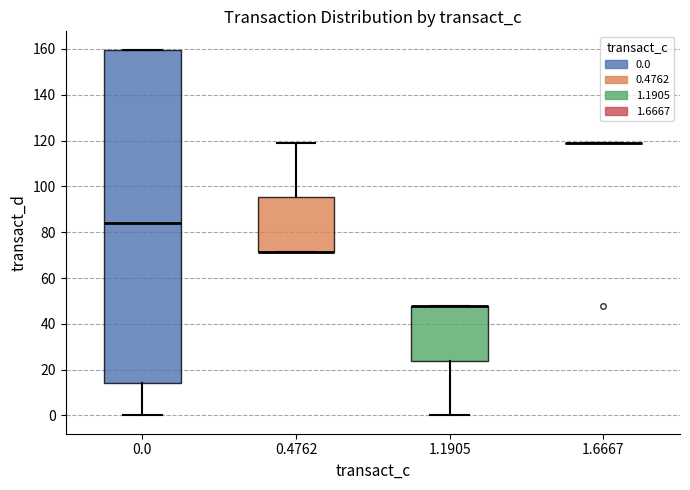

Reading left to right, read every box against the y-axis: the position of its median line, the range the box covers, and the ends of its whiskers. The values are not printed on the chart, so give them approximately, as read against the axis.

0.0: median 84, box 14 to 160, whiskers 0 to 160
0.4762: median 72 (drawn on the box's lower edge), box 72 to 96, whiskers 72 to 120
1.1905: median 48 (drawn on the box's upper edge), box 24 to 48, whiskers 0 to 48
1.6667: box collapsed to a line at 120, whiskers 120 to 120